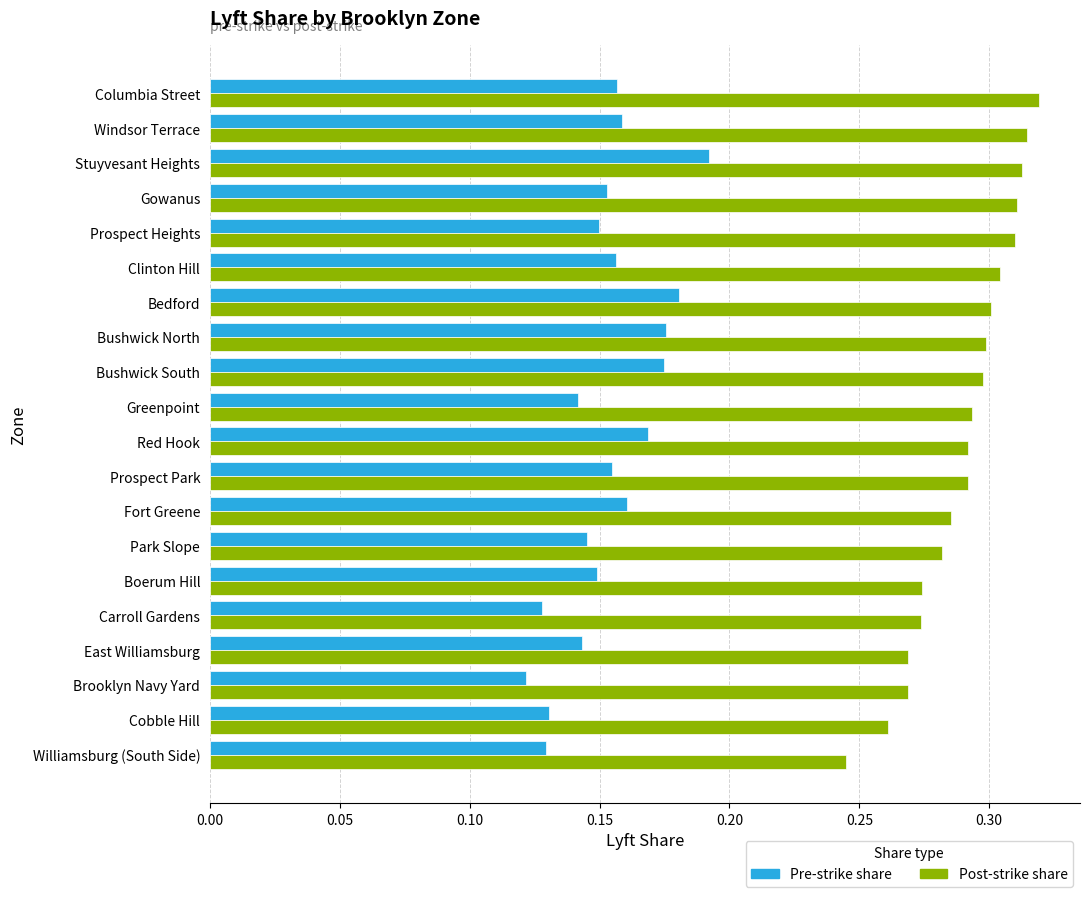

What is the total value across all series at Brooklyn Navy Yard?

0.4